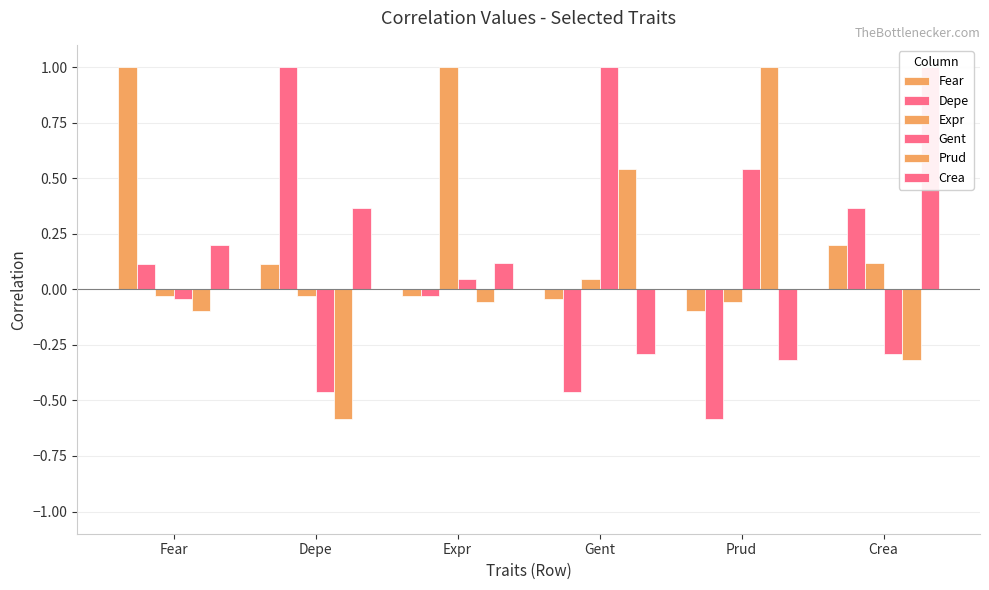

How many data points in Prud are above 0?

2